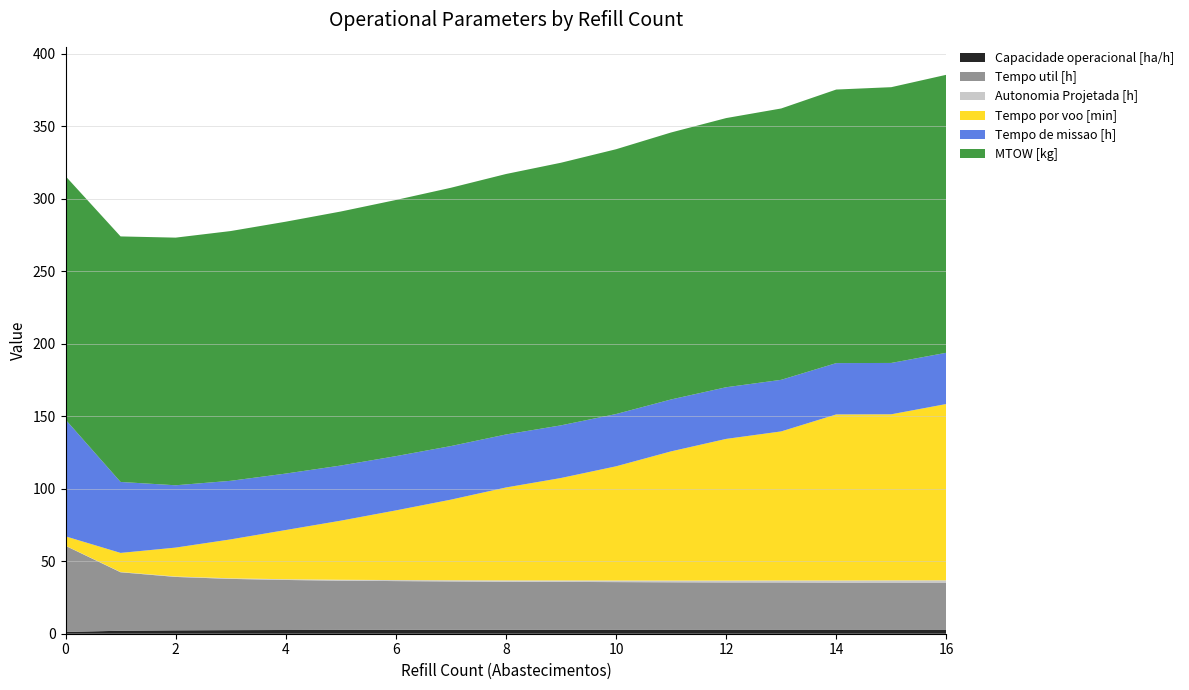

Reading right to left, transcribe all the data shown in this chart.

Capacidade operacional [ha/h]: 2.8	2.8	2.8	2.8	2.8	2.8	2.8	2.8	2.7	2.7	2.7	2.6	2.6	2.5	2.3	2.0	1.2
Tempo util [h]: 32.4	32.5	32.5	32.6	32.6	32.7	32.8	33.0	33.1	33.4	33.6	34.0	34.5	35.3	36.8	40.3	59.4
Autonomia Projetada [h]: 1.6	1.5	1.4	1.3	1.2	1.2	1.1	1.0	0.9	0.8	0.7	0.6	0.5	0.4	0.3	0.2	0.1
Tempo por voo [min]: 121.6	114.6	114.5	102.8	97.7	89.1	78.8	70.7	64.1	55.6	48.0	40.8	33.9	26.8	19.9	13.2	6.4
Tempo de missao [h]: 35.3	35.4	35.4	35.6	35.6	35.8	36.0	36.3	36.5	37.0	37.4	38.0	38.9	40.4	43.0	48.9	80.5
MTOW [kg]: 191.7	190.2	188.7	187.1	185.6	184.1	182.6	181.1	179.6	178.1	176.7	175.2	173.7	172.2	170.8	169.3	167.9